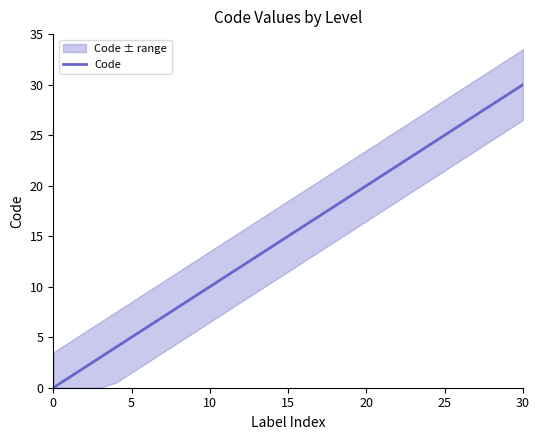

What is the highest value of the Code series?

30